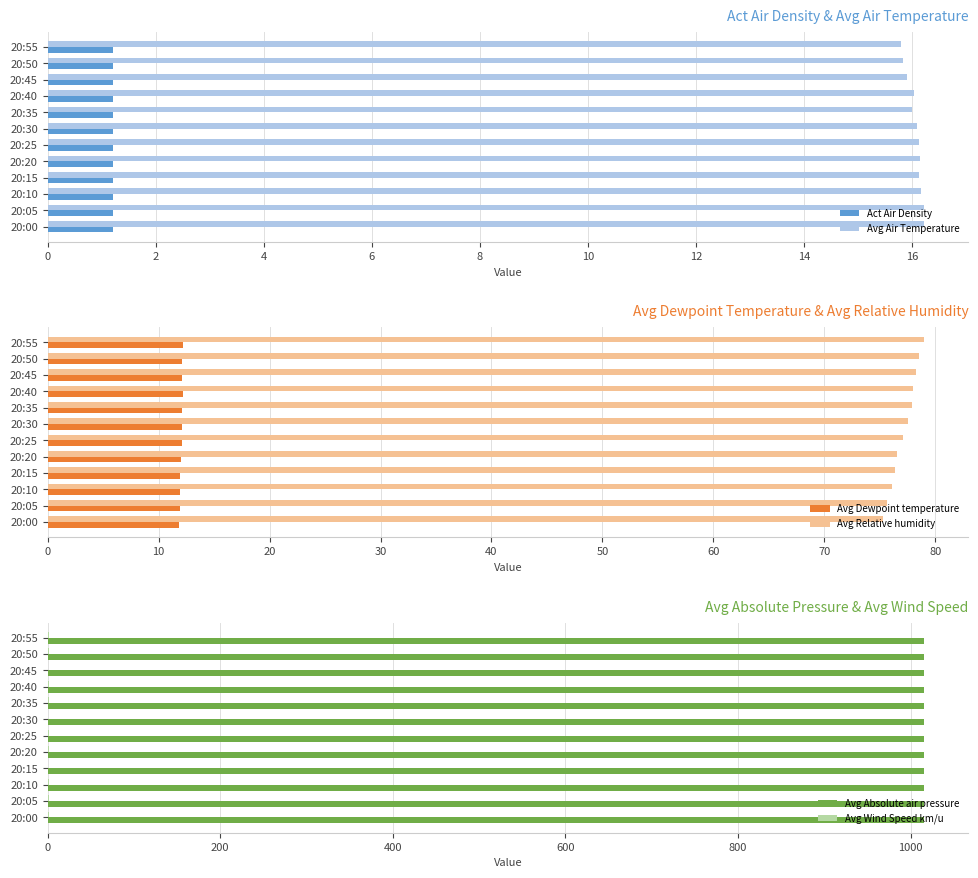

Which series has the largest range (max minus min)?

Avg Relative humidity